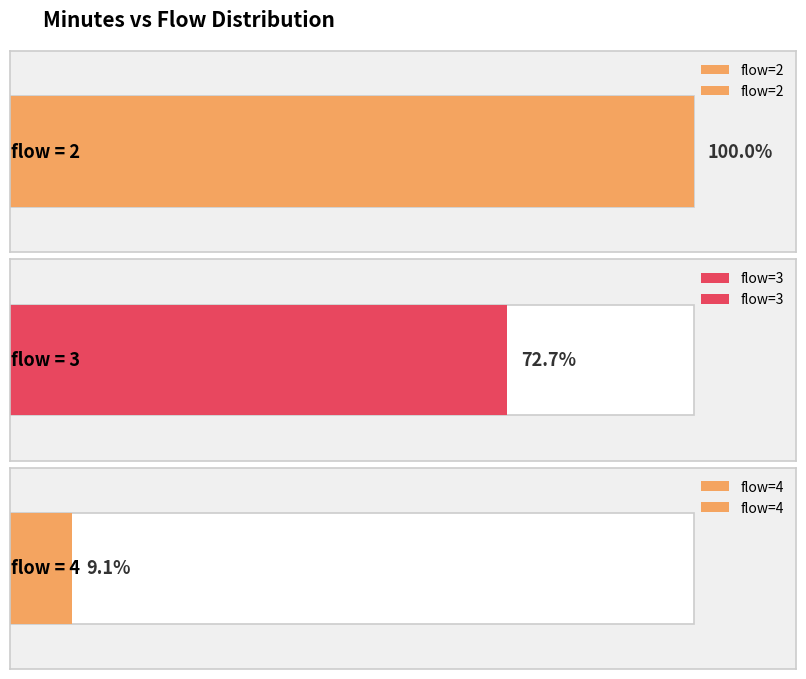

Reading right to left, what are all the values shown in this chart?

2	2	4	2	2	2	2	3	3	2	2	3	3	3	3	3	3	2	2	2